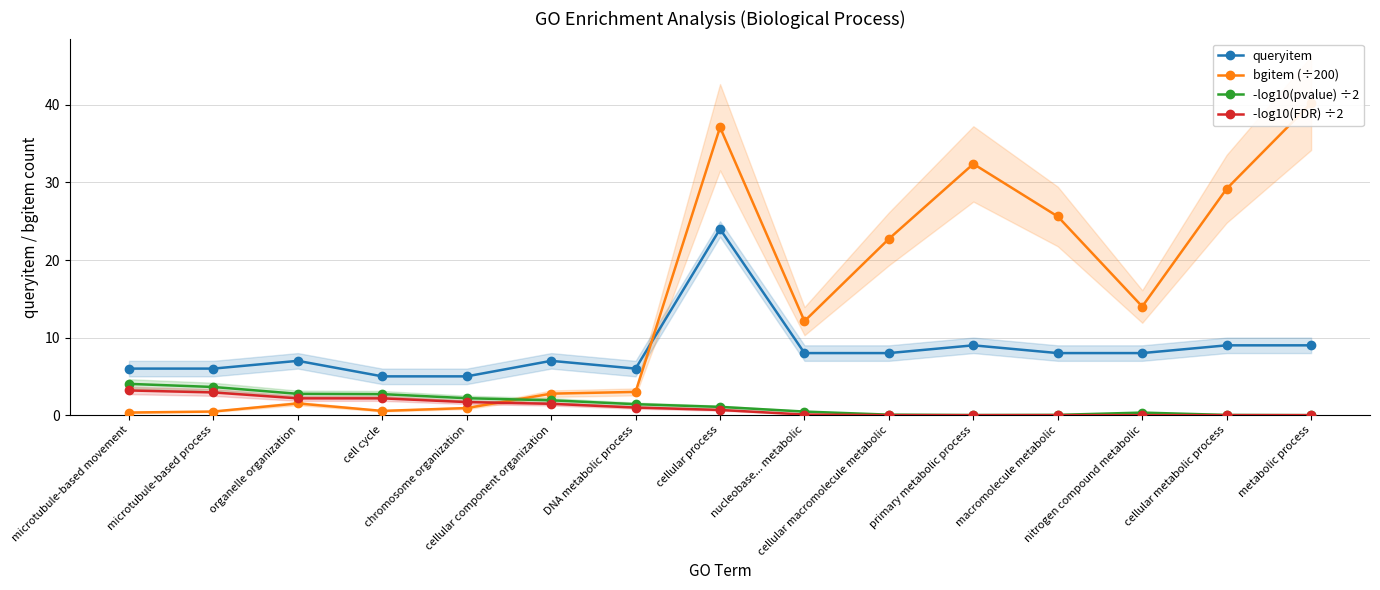

At which category is the sum across all series the highest?

cellular process